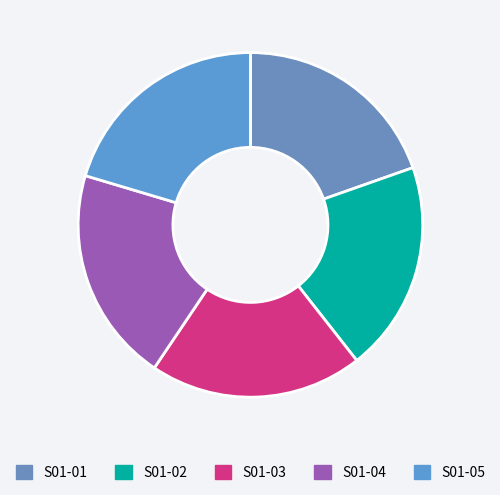

Does S01-01 account for over 50% of the chart?

No